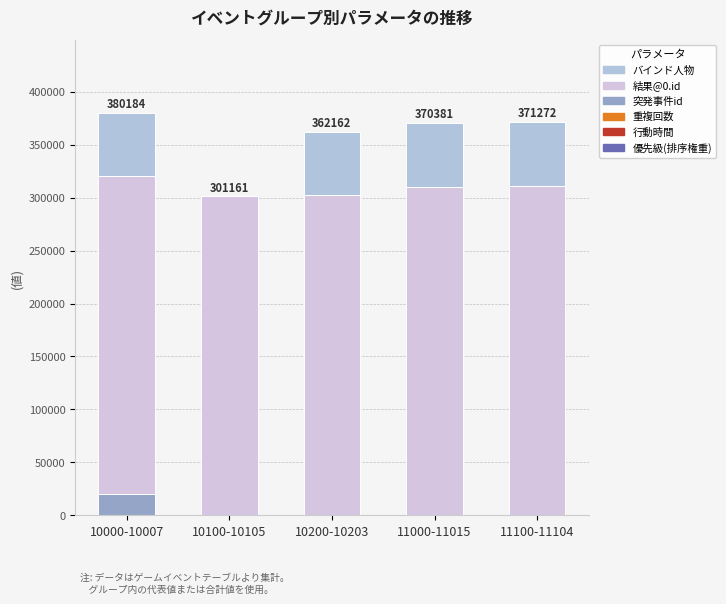

What is the difference between the maximum and minimum values in the 行動時間 series?

54